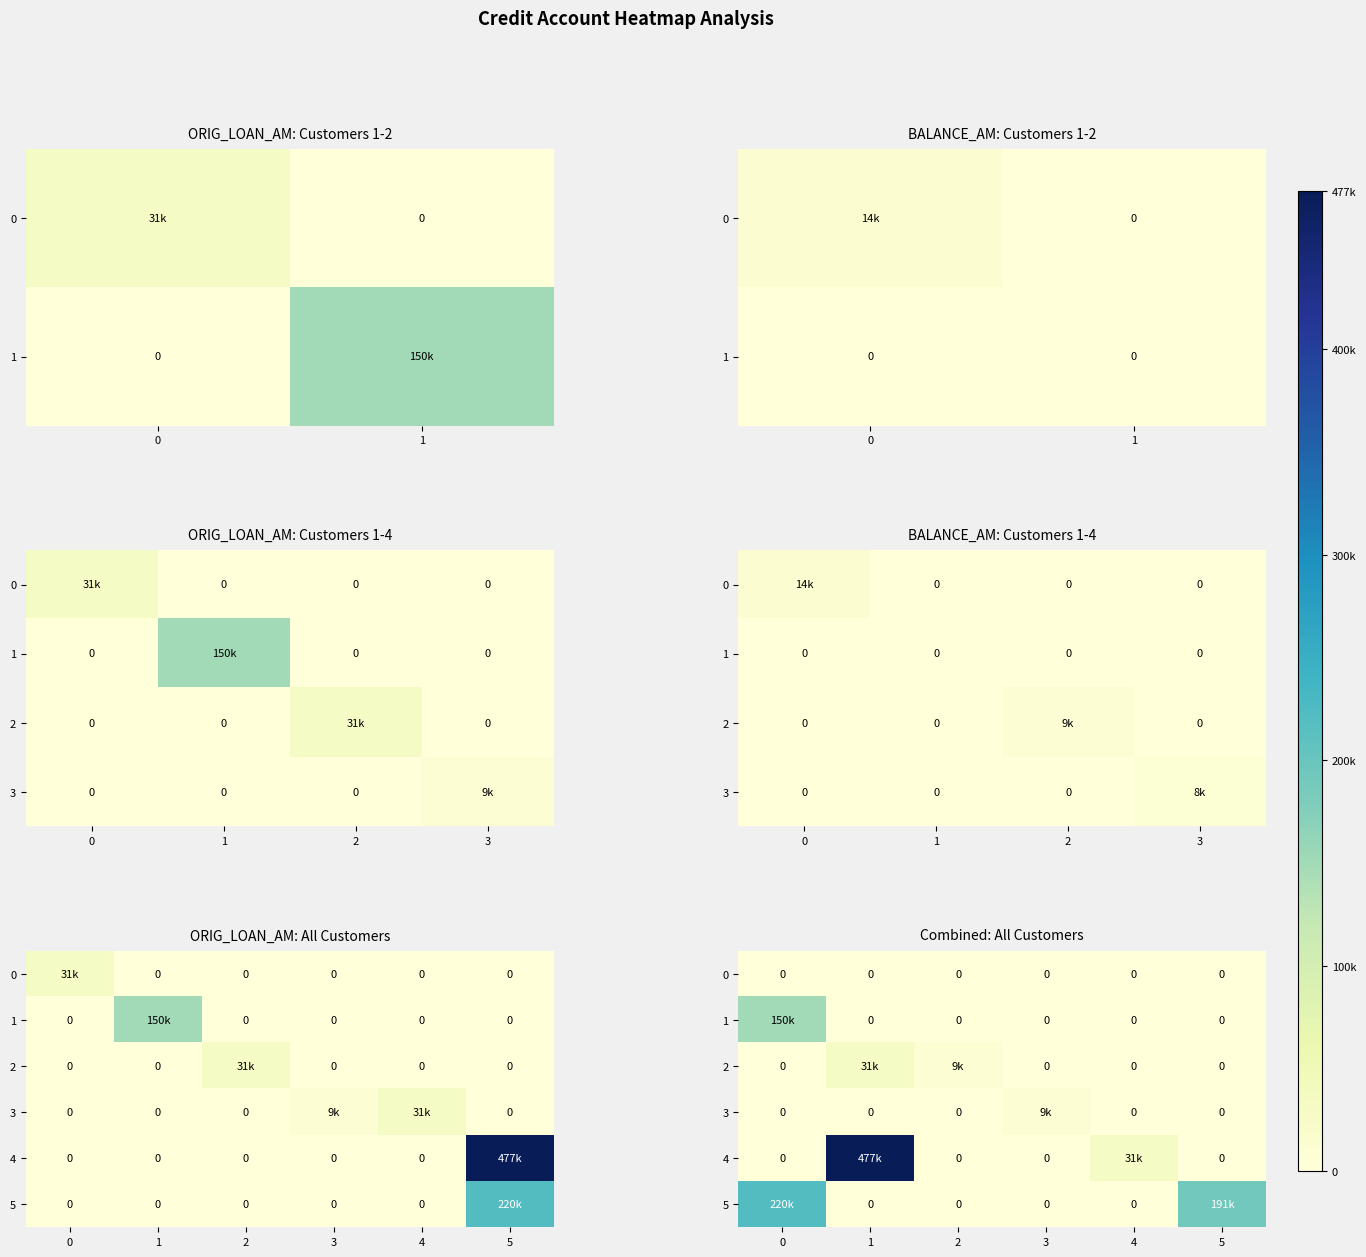

Which series changed the most between 0 and 3?

5